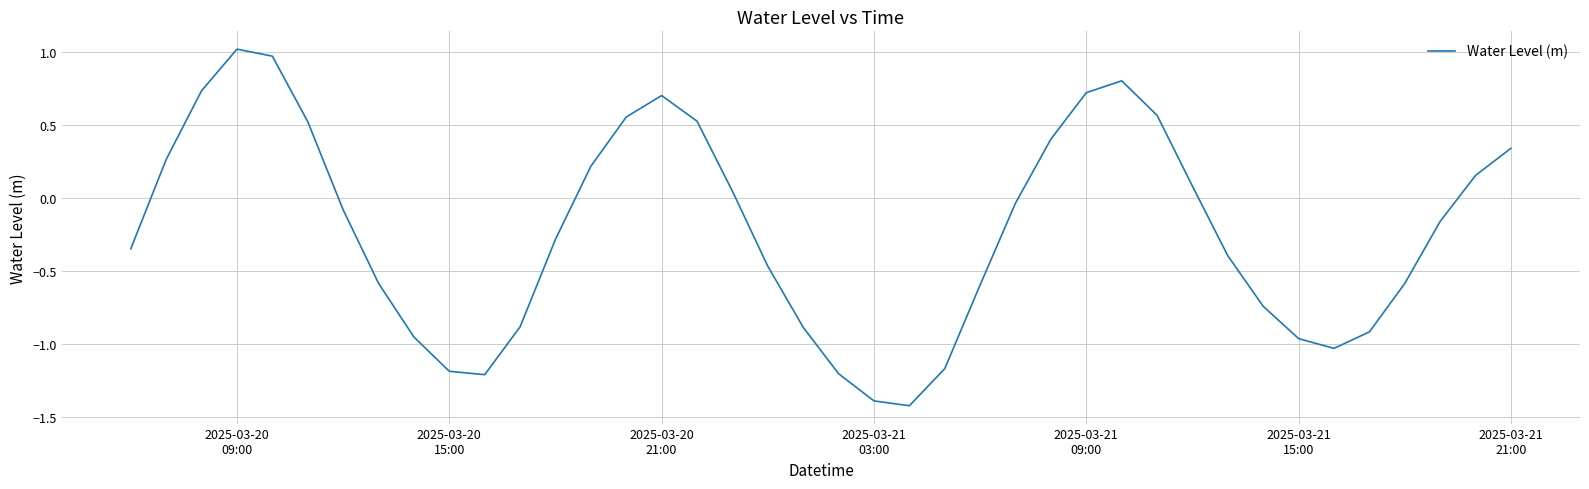

What is the difference between the maximum and minimum values?

2.4